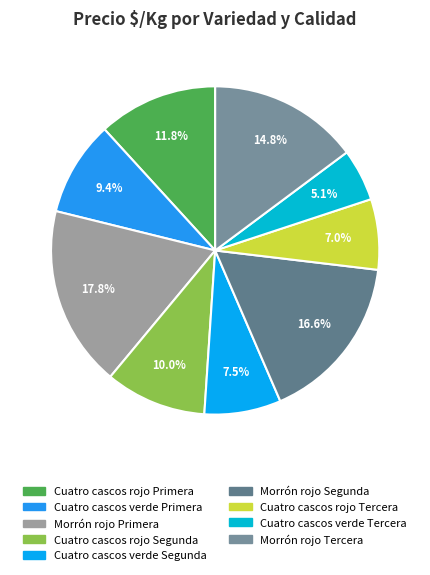

The Cuatro cascos rojo Primera slice represents 1% of the pie. True or false?

False